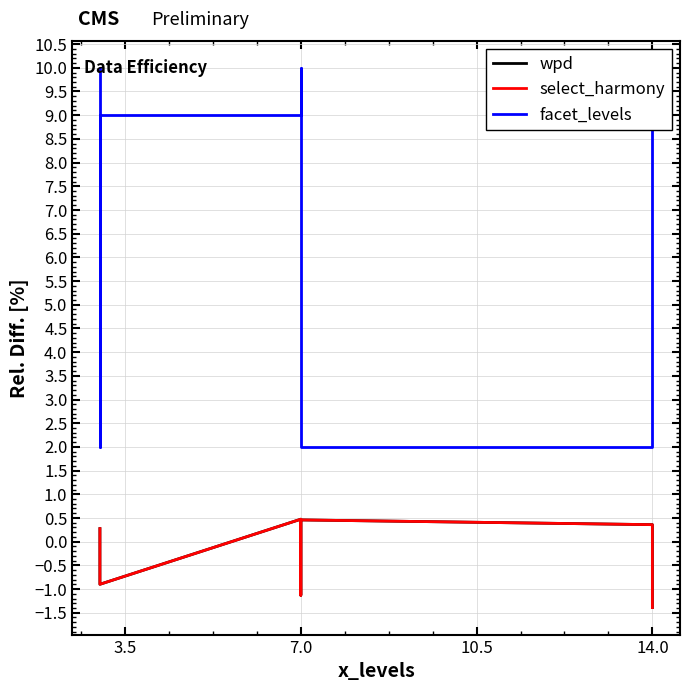

Rank the series at 3.5 from highest to lowest value.

facet_levels, wpd, select_harmony